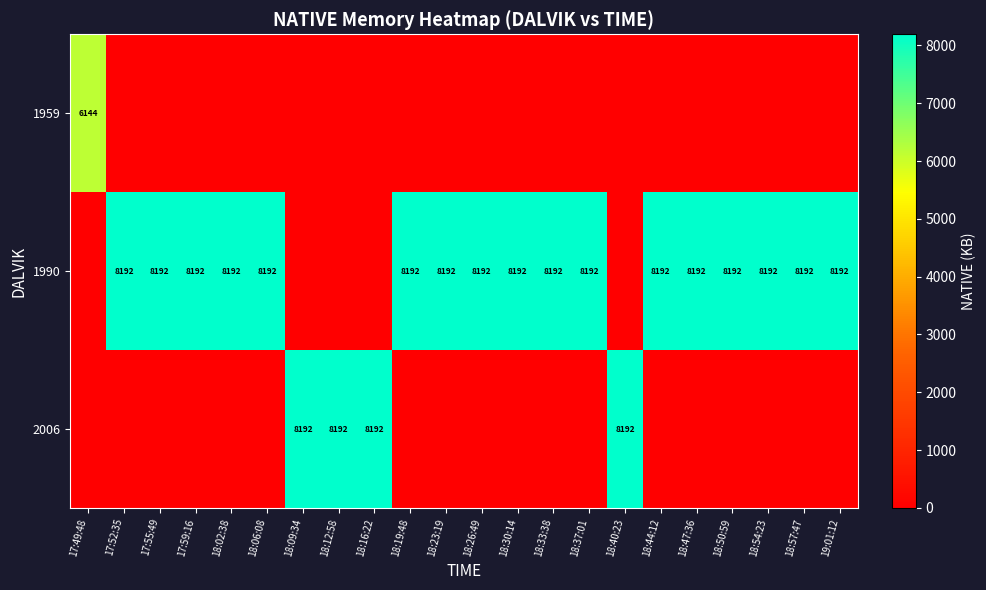

The value of 2006 at 18:09:34 is 8192. True or false?

True